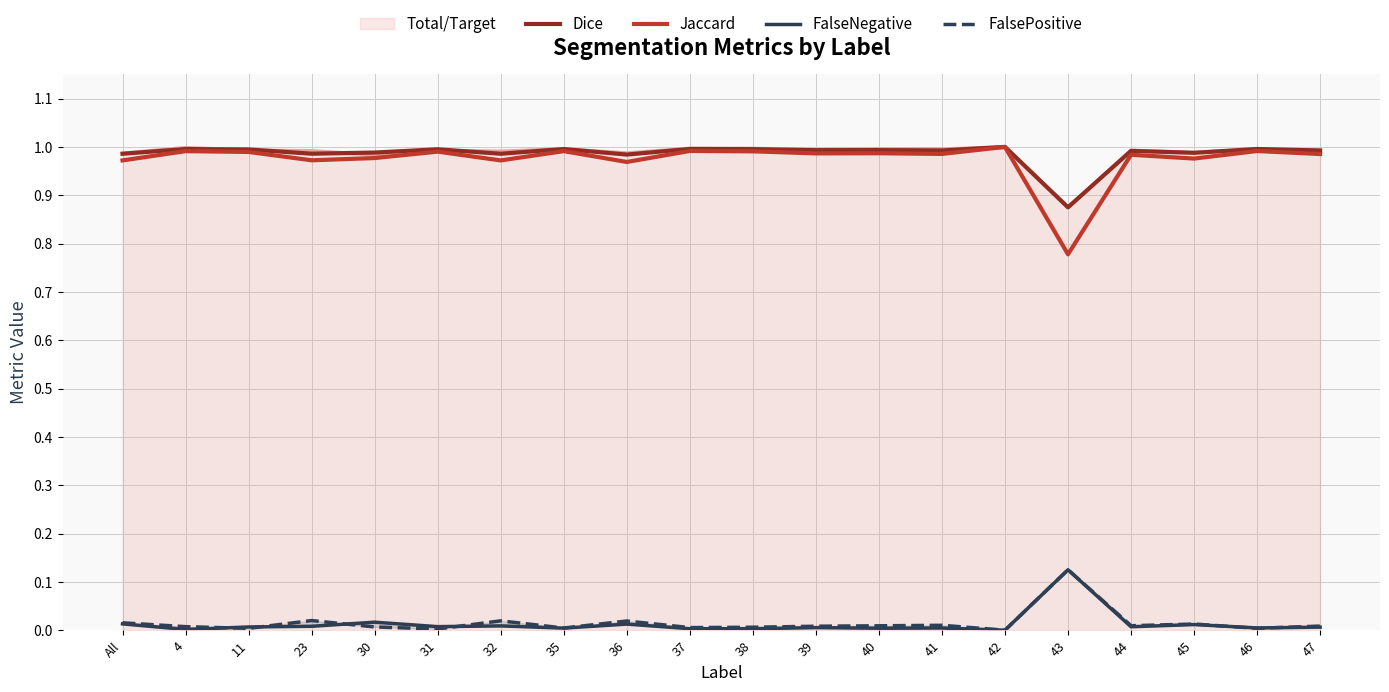

True or false: Dice has more than 0 points higher than both neighbors.

True